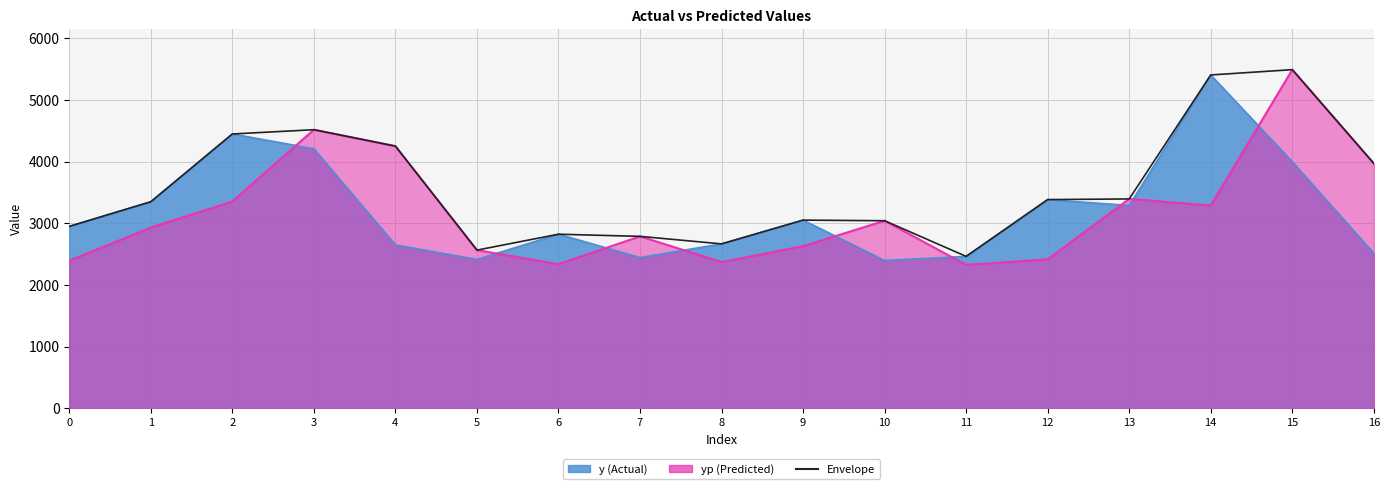

The chart shows a value of 2823.0 at 6. True or false?

True